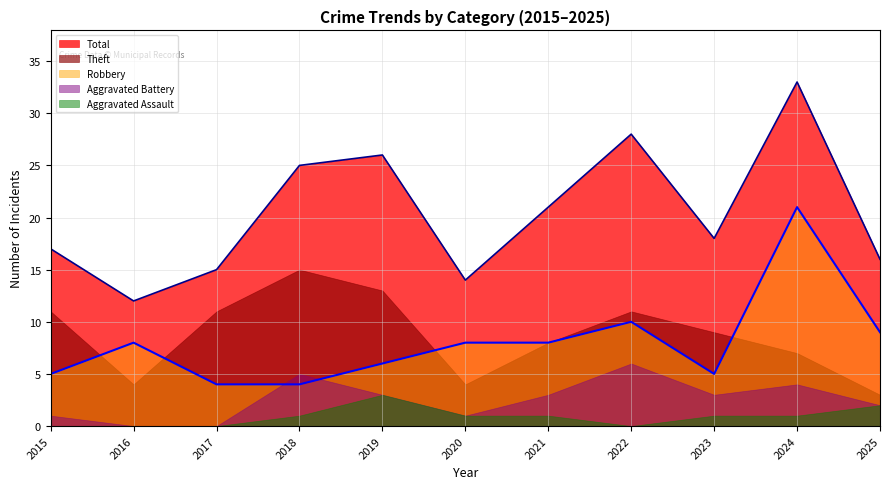

What is the sum of the Aggravated Battery values at 2018 and 2021?

8